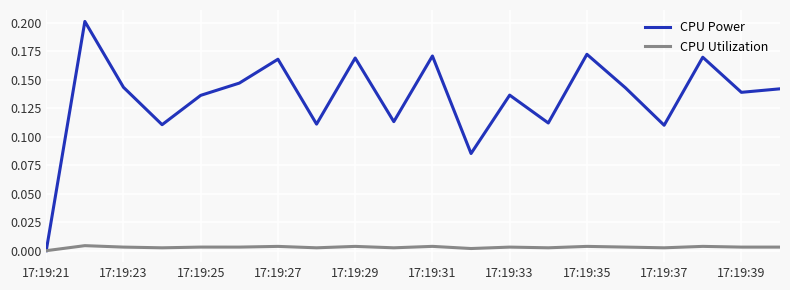

Rank the series by their maximum value, from highest to lowest.

CPU Power, CPU Utilization